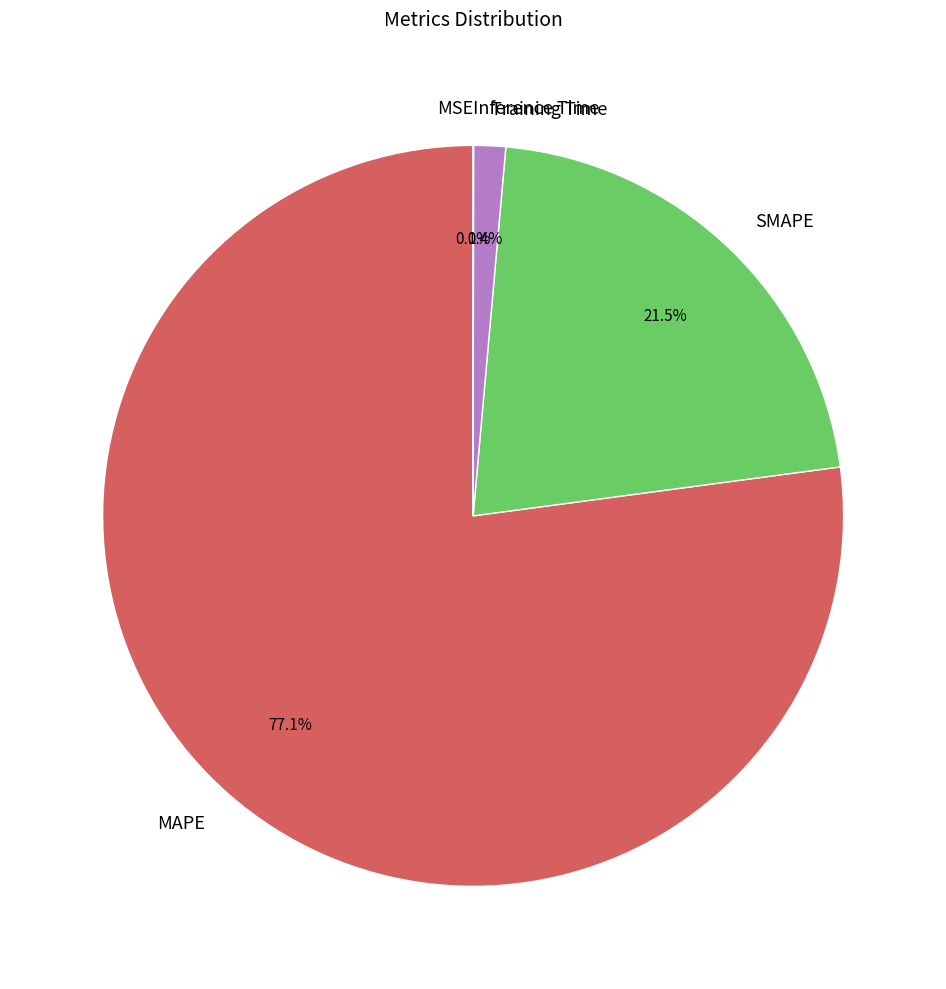

To the nearest percent, what portion does MAPE represent?

77%